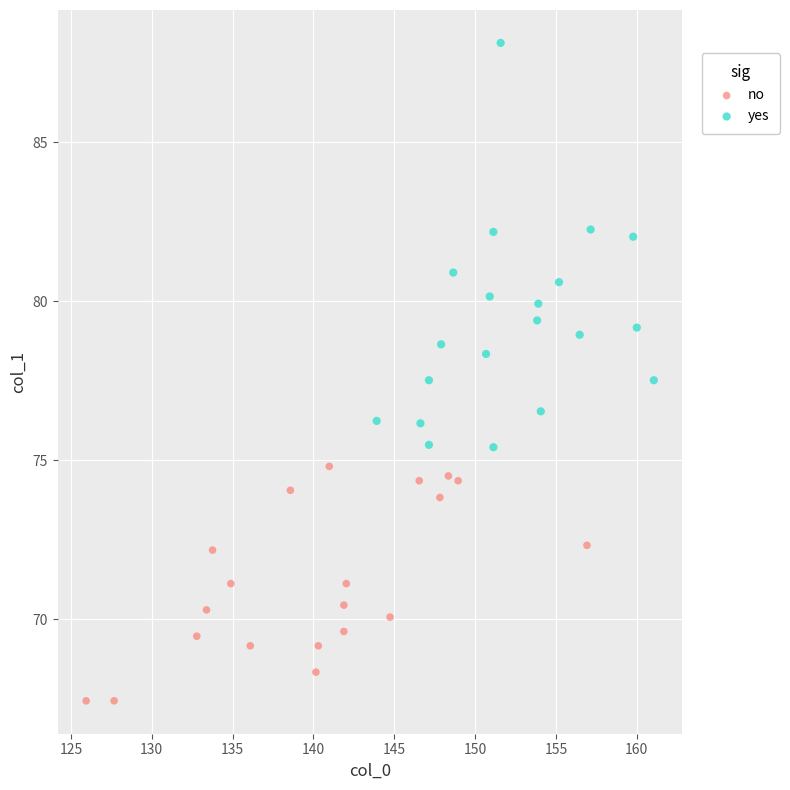

Which series has the widest spread of Y values?

yes